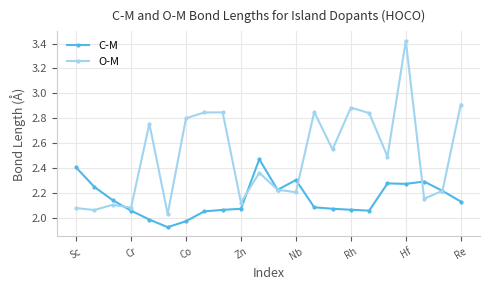

True or false: O-M and C-M cross at least once.

True